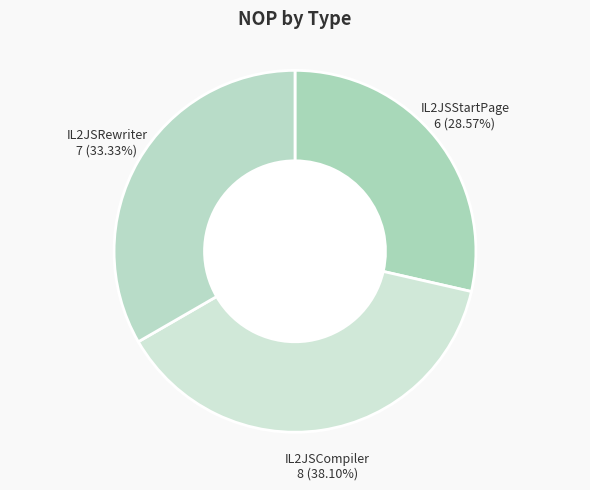

Is there a majority slice in this chart?

No